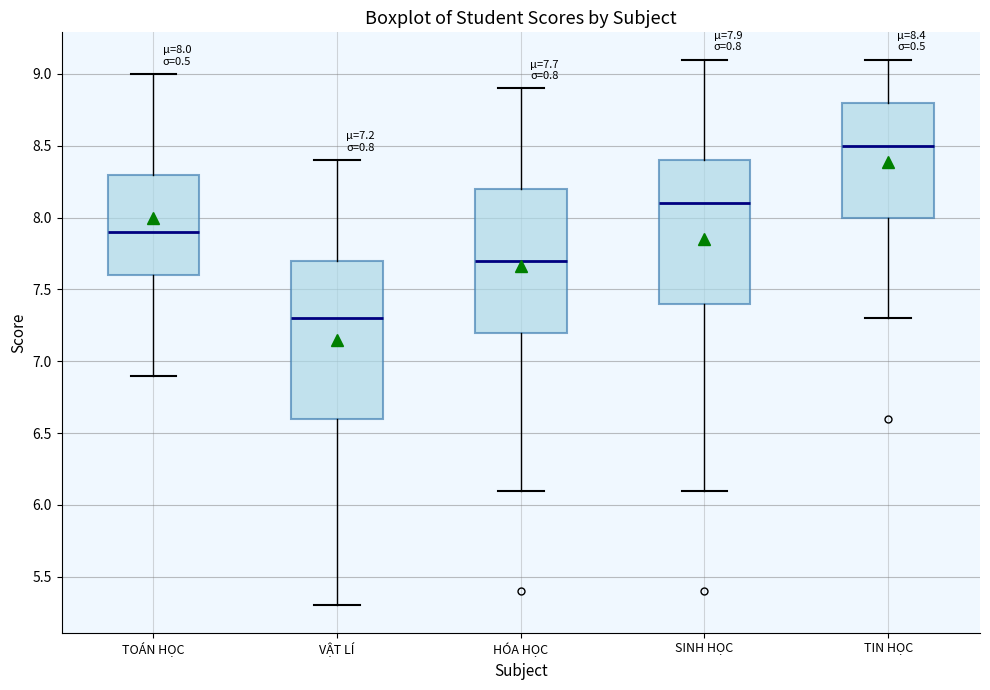

Comparing the boxes themselves (not the whiskers), which one is the tallest?

VẬT LÍ